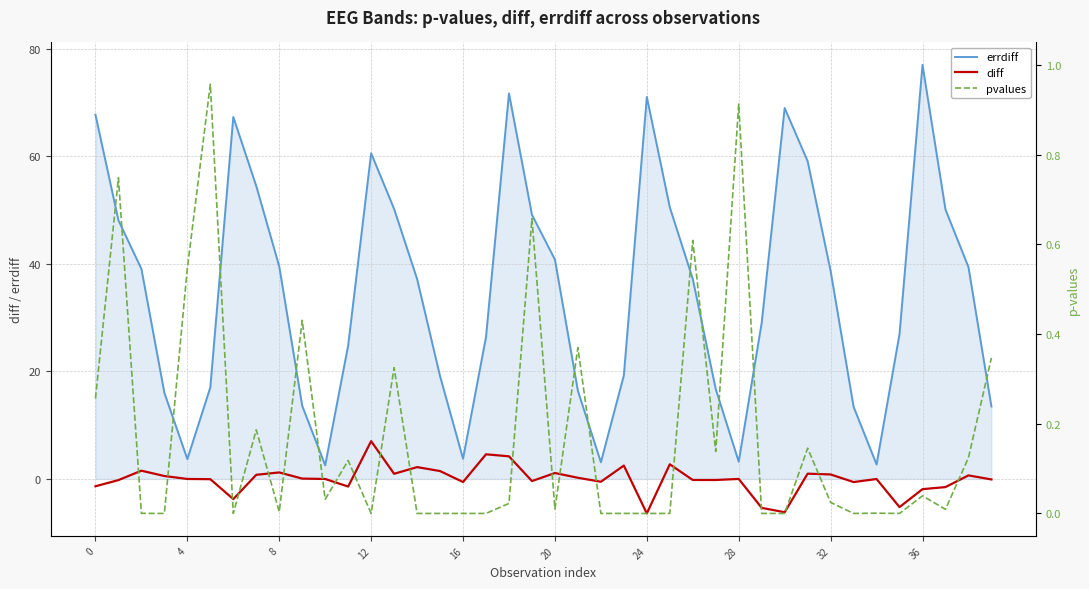

True or false: pvalues and errdiff intersect in this chart.

False